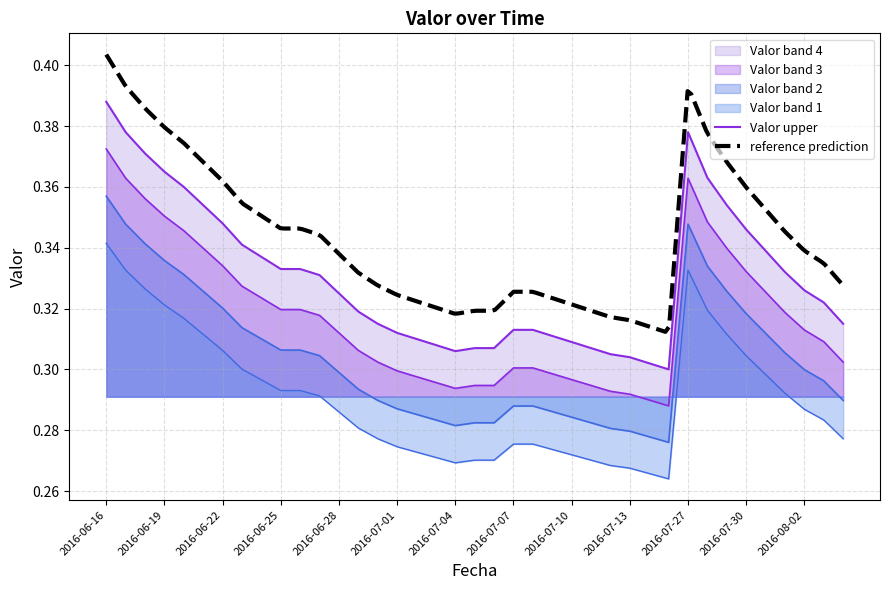

True or false: the data shows 0.1 at 2016-07-06.

False